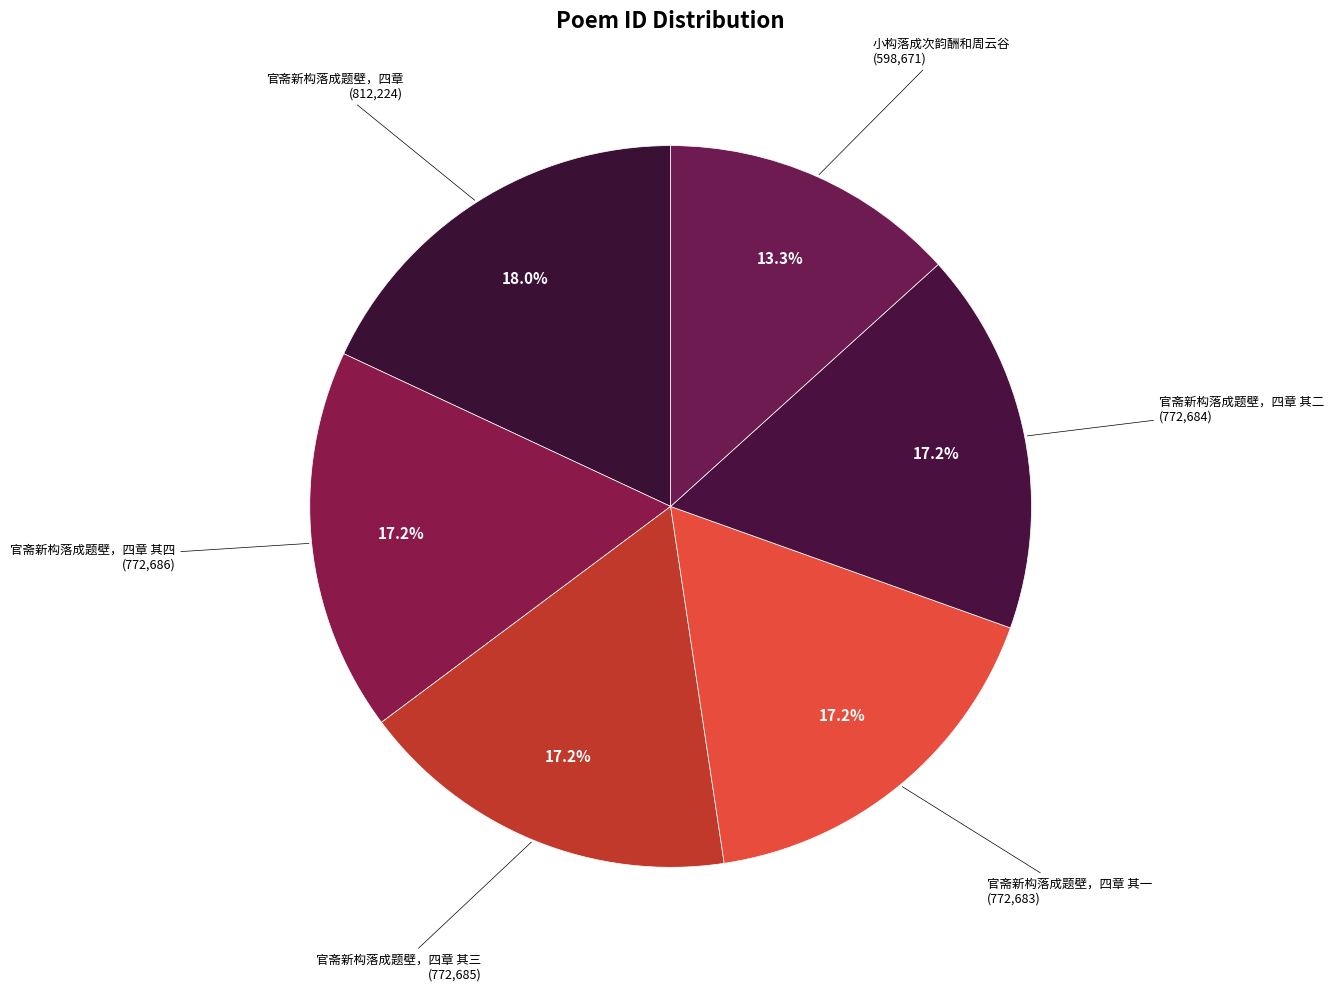

How many segments does this pie chart have?

6